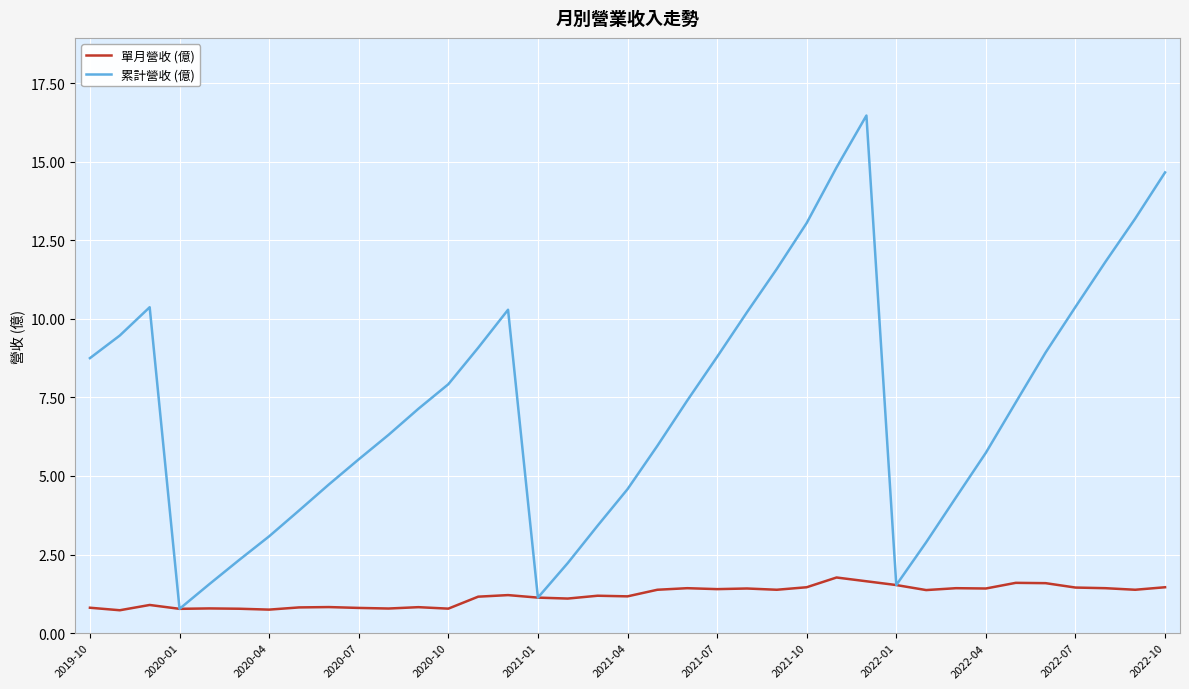

What are all the series names shown in the legend?

單月營收 (億), 累計營收 (億)